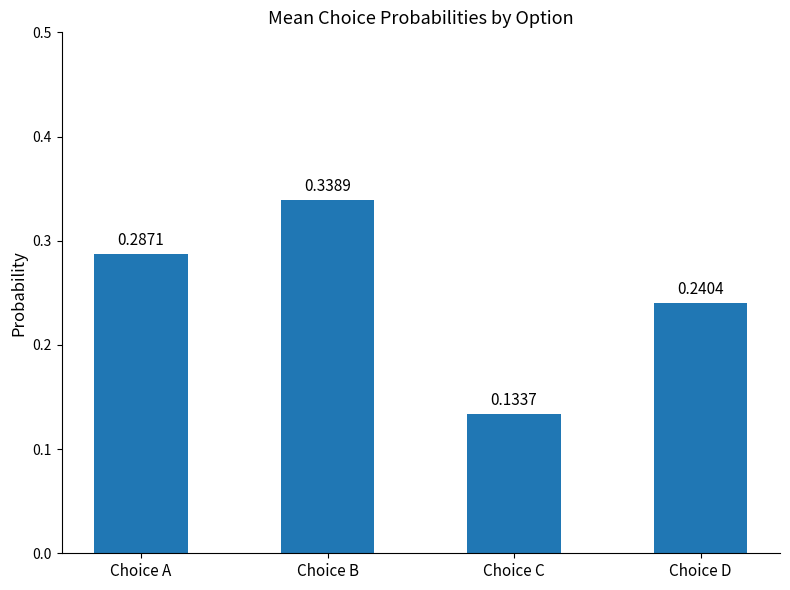

List the labels in order of value, smallest first.

Choice C, Choice D, Choice A, Choice B